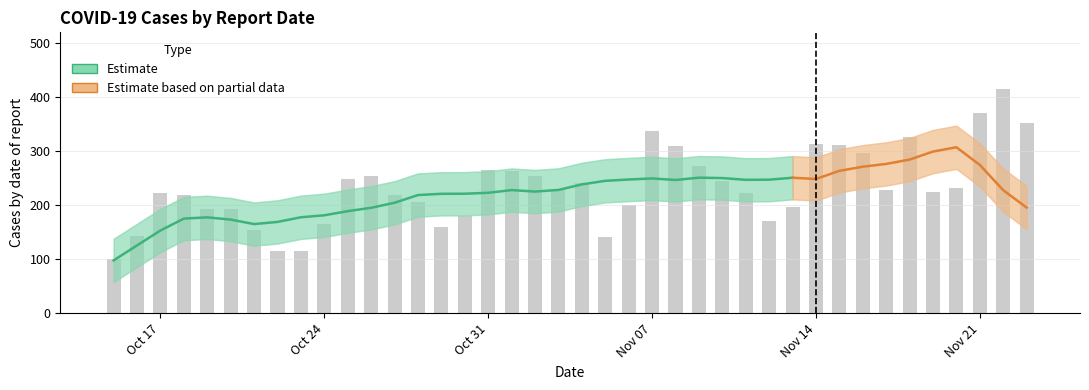

Which category has the lowest value across all series?

2022-10-15